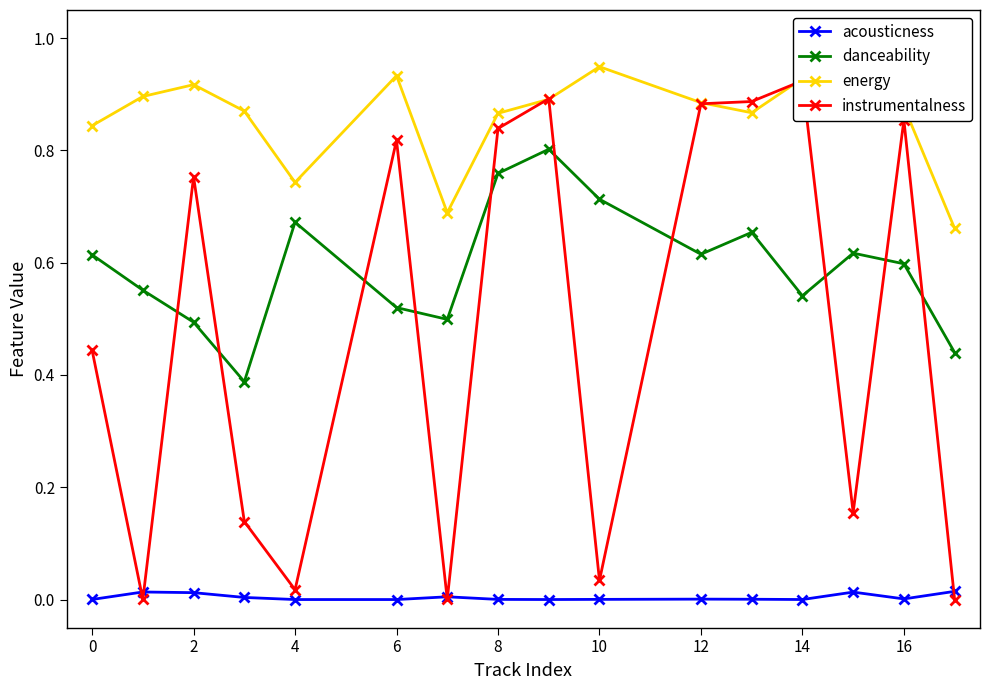

Is it true that energy equals 1.5 at 8?

False